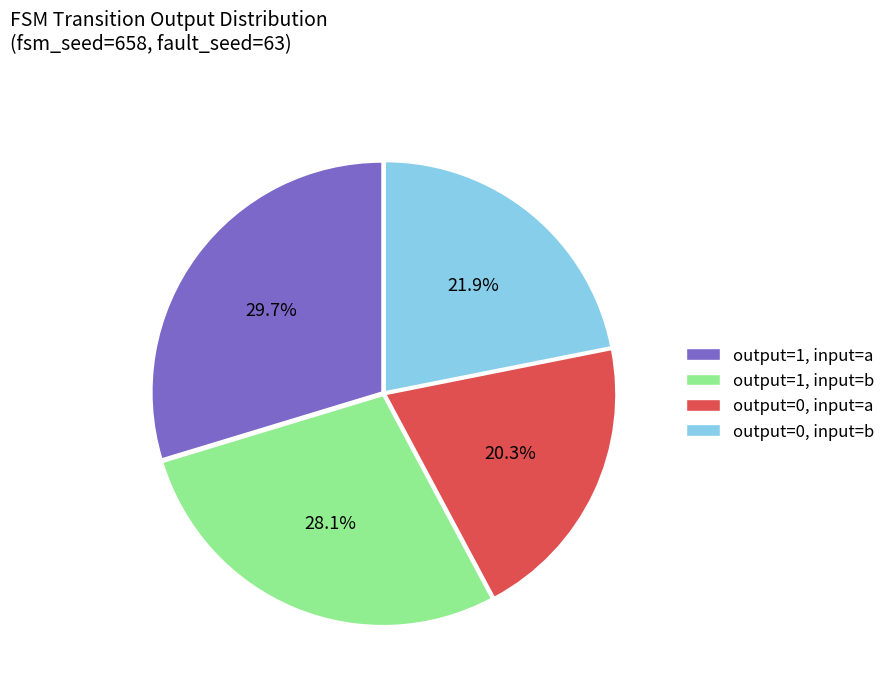

What is the smallest slice in the pie chart?

output=0, input=a